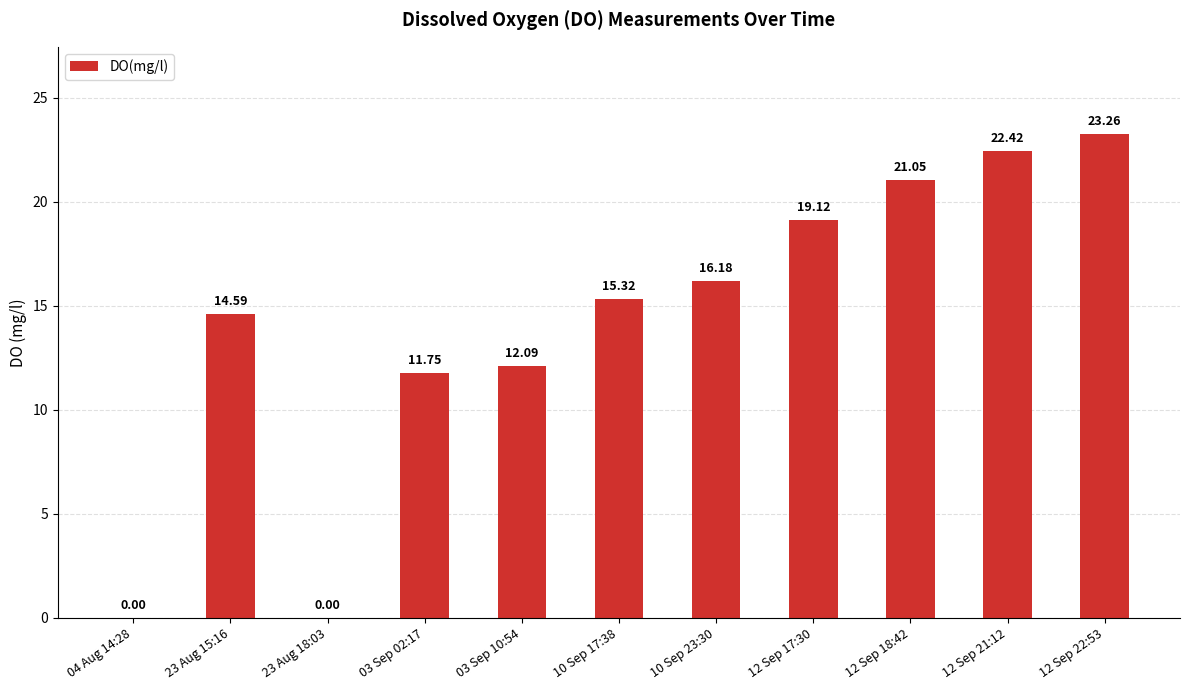

Is it true that the value at 04 Aug 14:28 is -14.4?

False